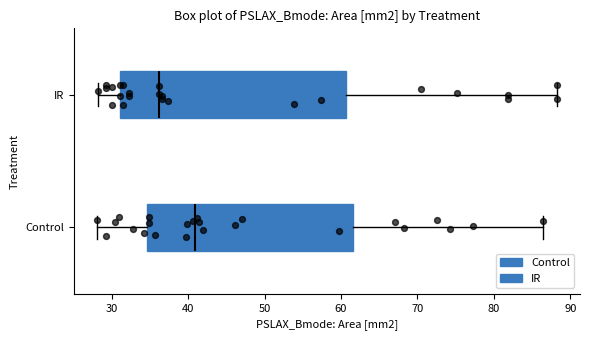

Reading bottom to top, transcribe this box plot: for each box, give where its median line is, the range the box spans, and where its two whiskers end, as read against the x-axis. The values are not printed on the chart, so give them approximately, as read against the axis.

Control: median 41, box 35 to 62, whiskers 28 to 86
IR: median 36, box 31 to 61, whiskers 28 to 88